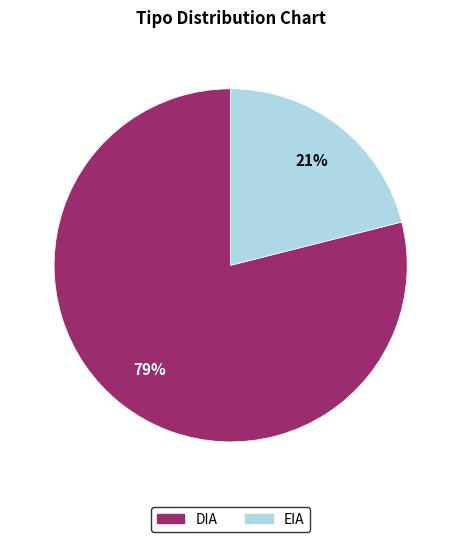

True or false: EIA accounts for 21% of the total.

True